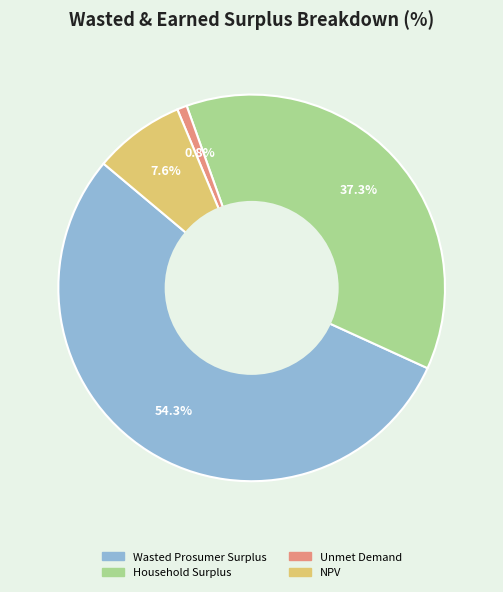

Rank the categories by value from highest to lowest.

Wasted Prosumer Surplus, Household Surplus, NPV, Unmet Demand